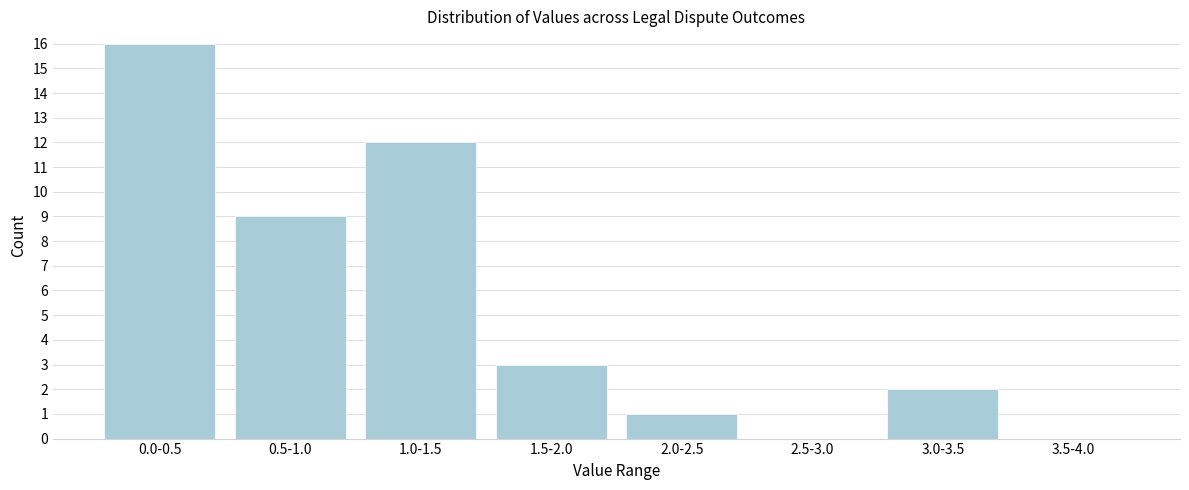

Reading left to right, list all the values displayed in this chart.

0.0-0.5=16	0.5-1.0=9	1.0-1.5=12	1.5-2.0=3	2.0-2.5=1	2.5-3.0=0	3.0-3.5=2	3.5-4.0=0